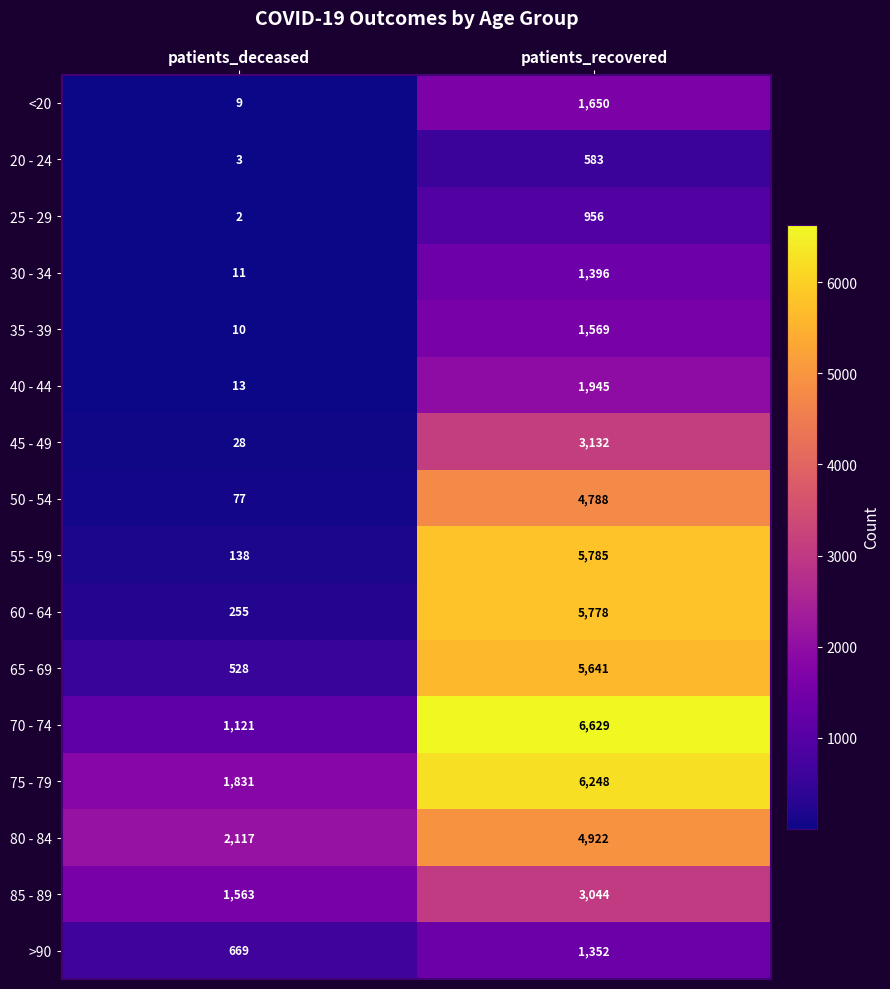

What is the difference between the highest and lowest values at patients_recovered?

6046